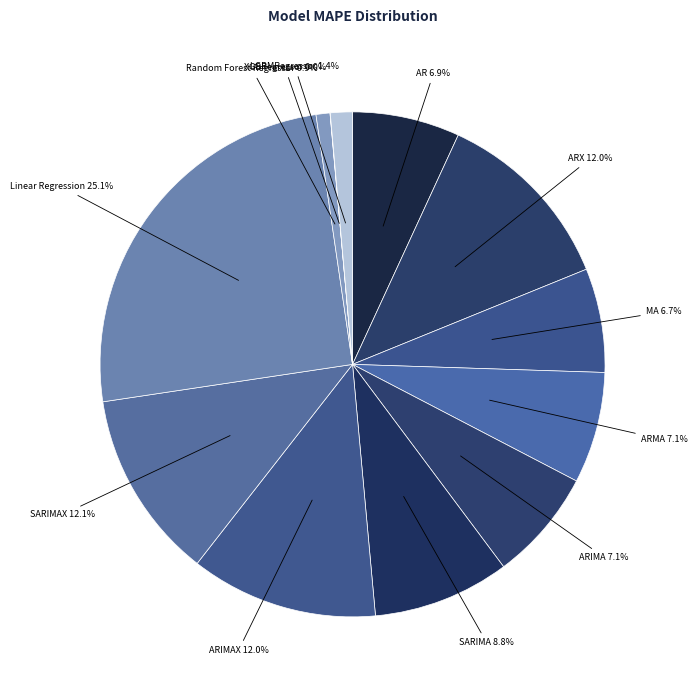

To the nearest percent, what is the difference between the Random Forest Regressor and ARX slice percentages?

11%